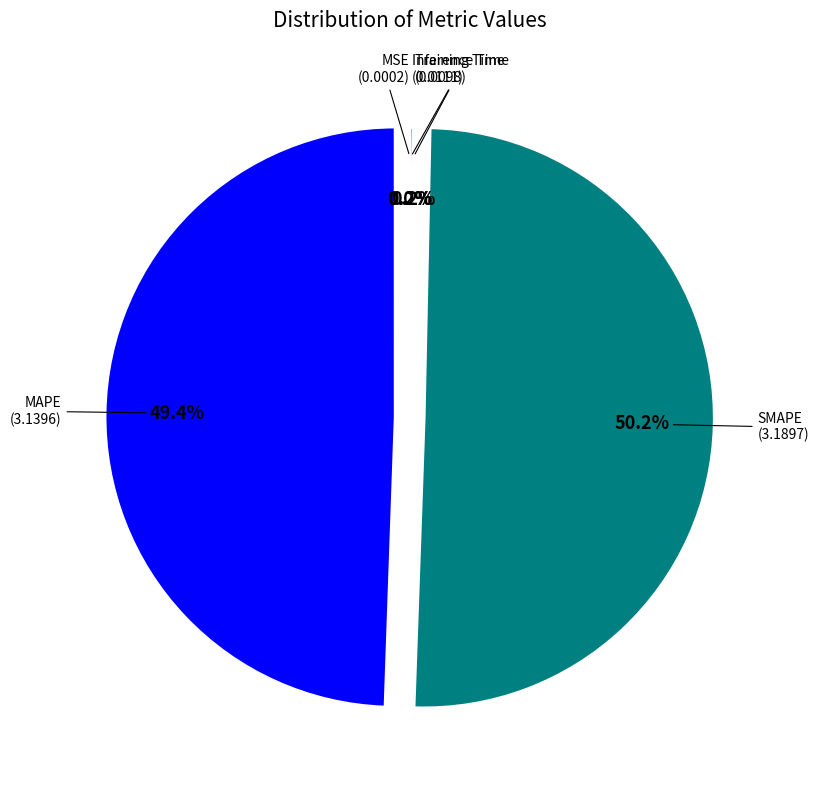

Which slice is the largest?

SMAPE